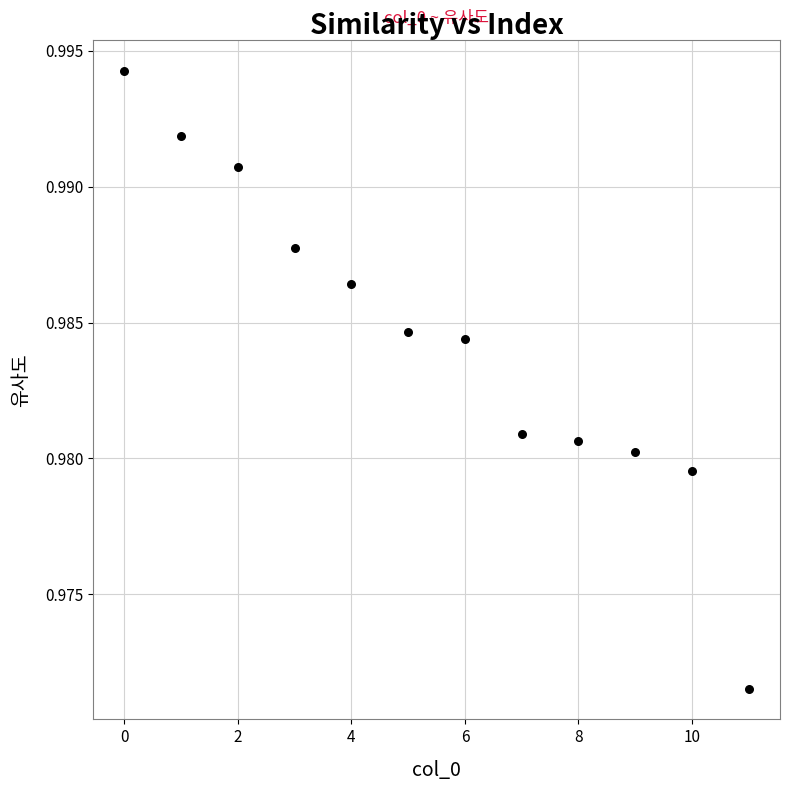

What is the range of X values (max minus min)?

11.0